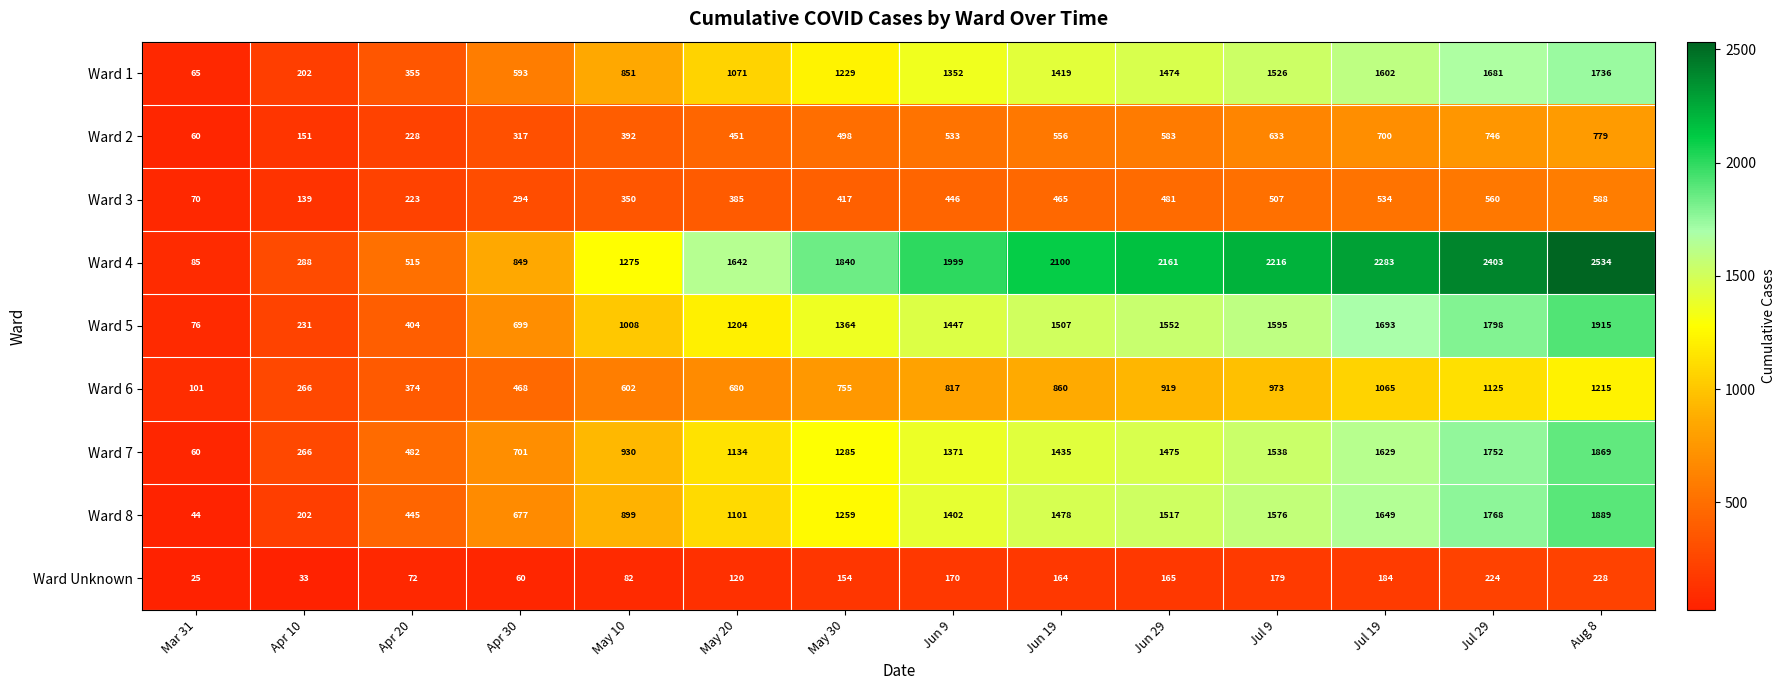

True or false: Ward 6 has a value of 860 at Jun 19.

True